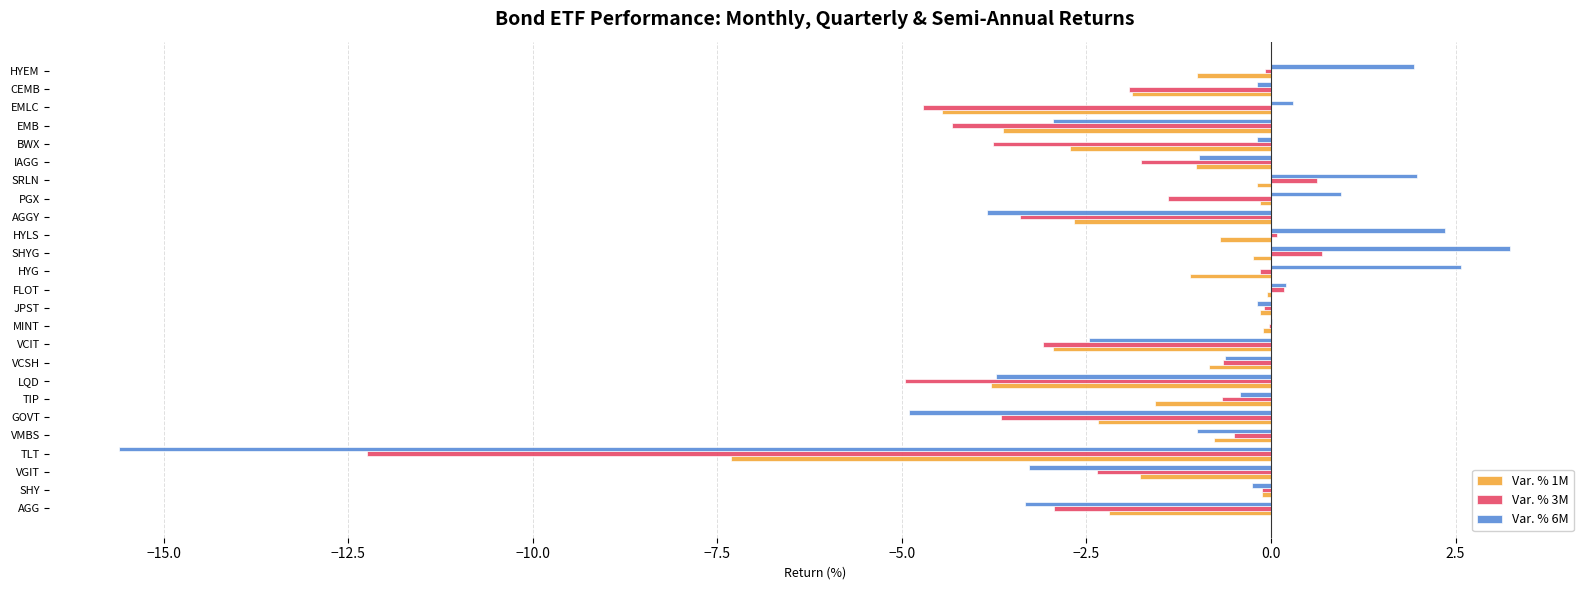

Is it true that Var. % 3M equals -2.1 at PGX?

False